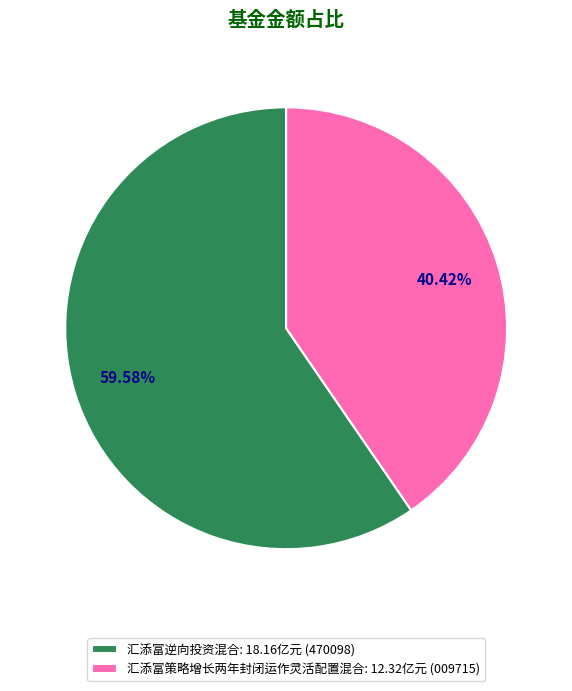

What is the smallest slice in the pie chart?

汇添富策略增长两年封闭运作灵活配置混合